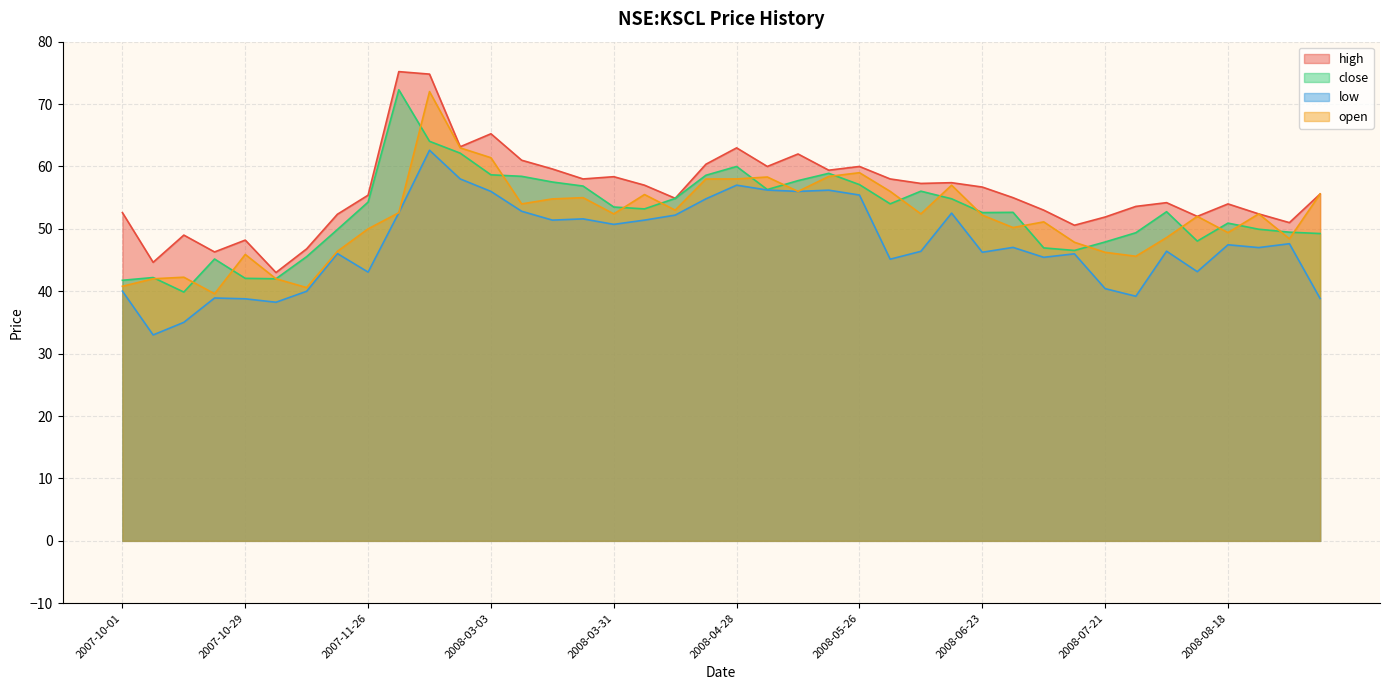

Which series has the largest range (max minus min)?

close